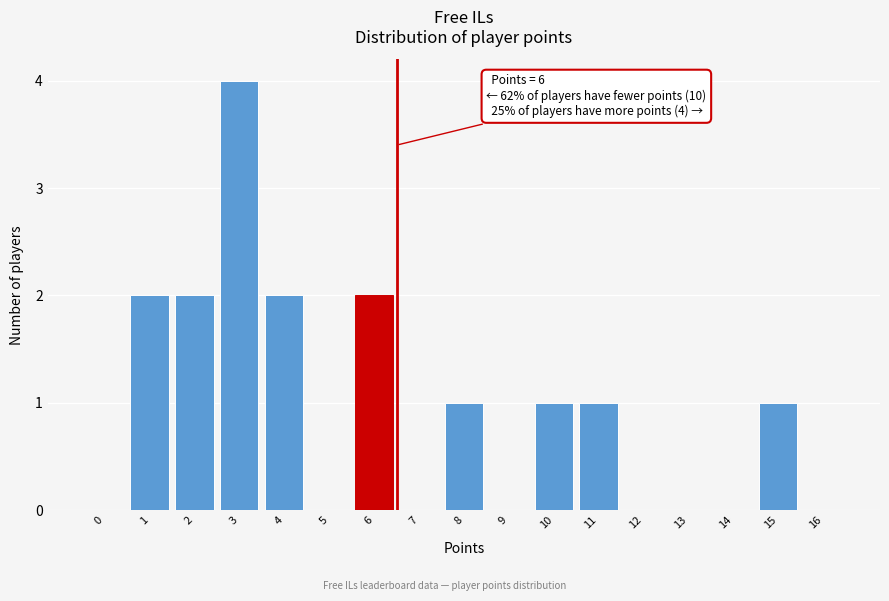

Reading right to left, what are all the values shown in this chart?

16=0	15=1	14=0	13=0	12=0	11=1	10=1	9=0	8=1	7=0	6=2	5=0	4=2	3=4	2=2	1=2	0=0